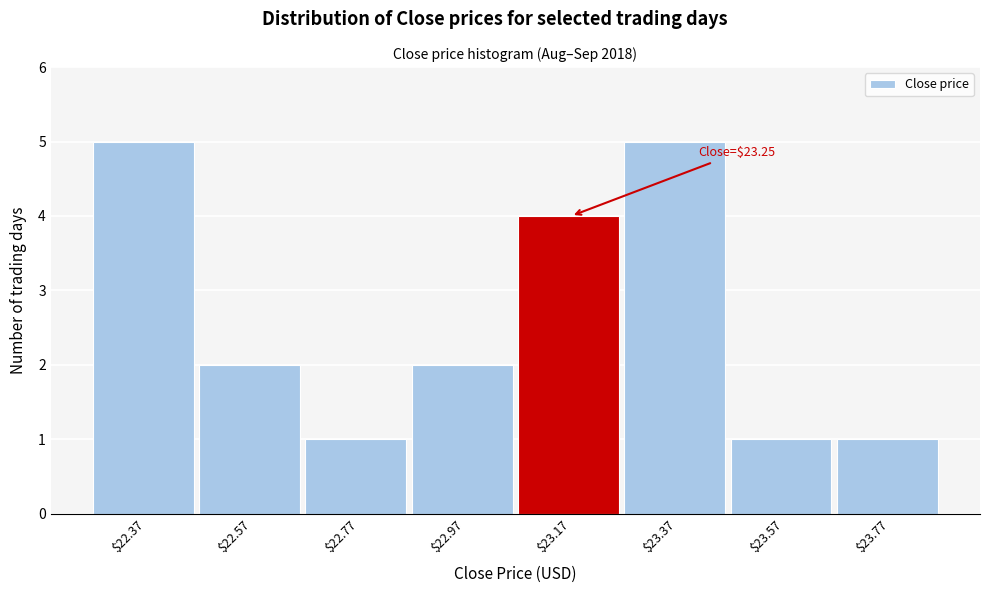

Reading right to left, extract all data points from this chart.

1	1	5	4	2	1	2	5